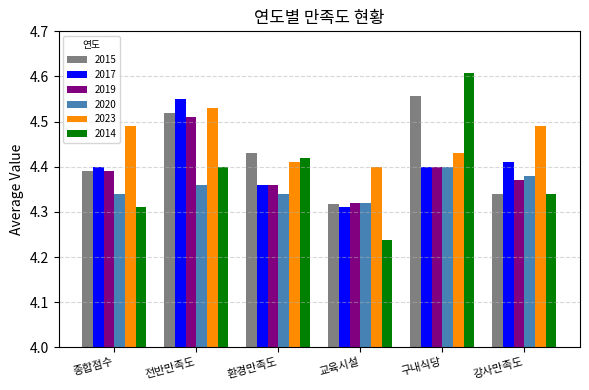

At how many categories does at least one series exceed 4?

6